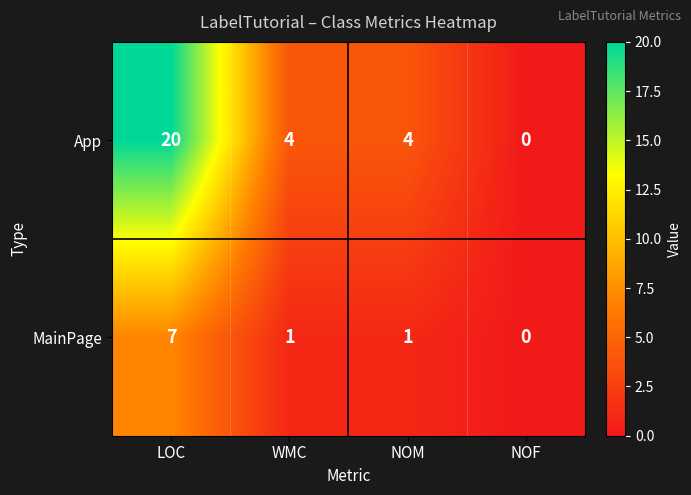

The value of App at NOF is -10. True or false?

False